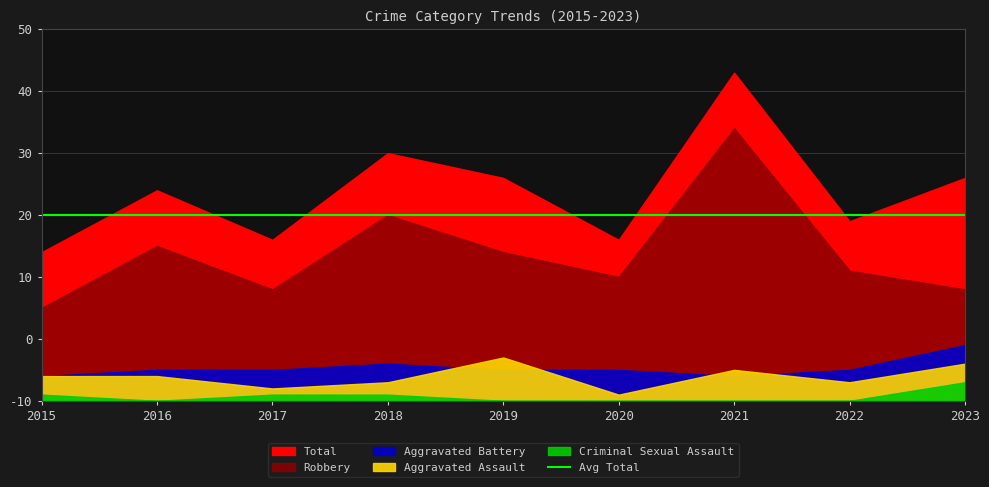

Which series has the largest total across all categories?

Total